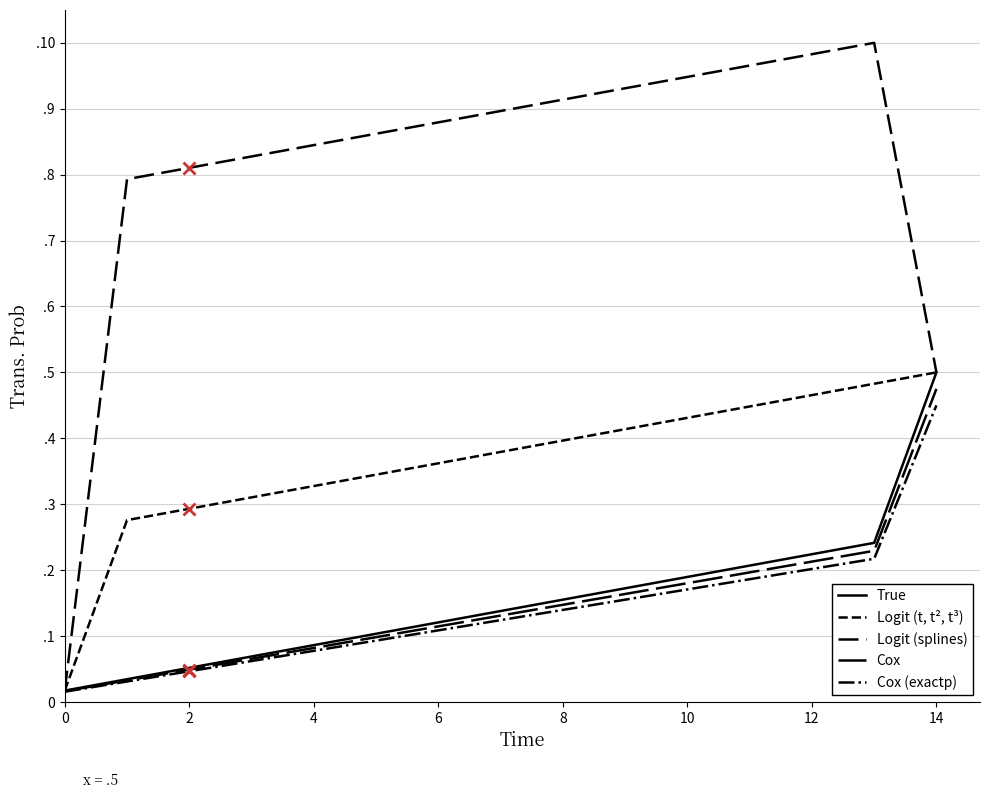

Is this an area chart (filled region under the line)?

No